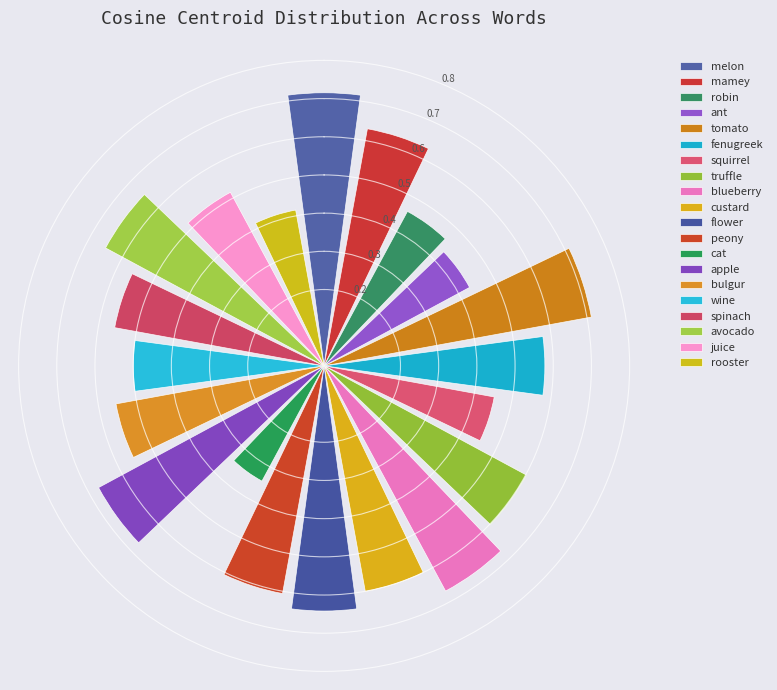

How many values are between 0 and 1?

20